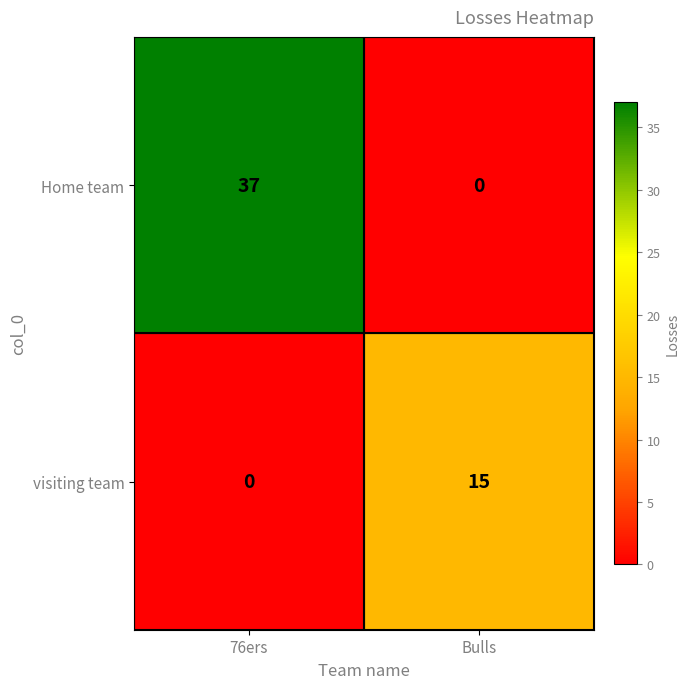

Rank the series by their average value, from lowest to highest.

visiting team, Home team